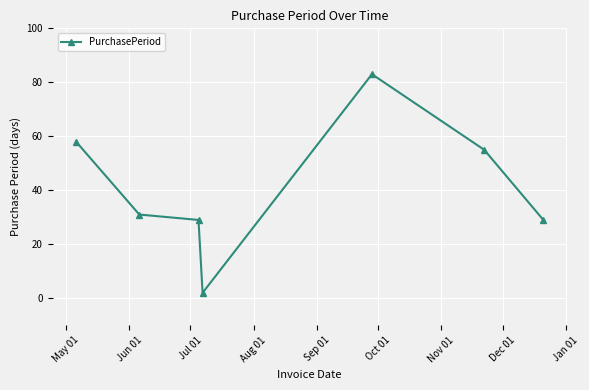

True or false: there are more than 0 points higher than both neighbors.

True